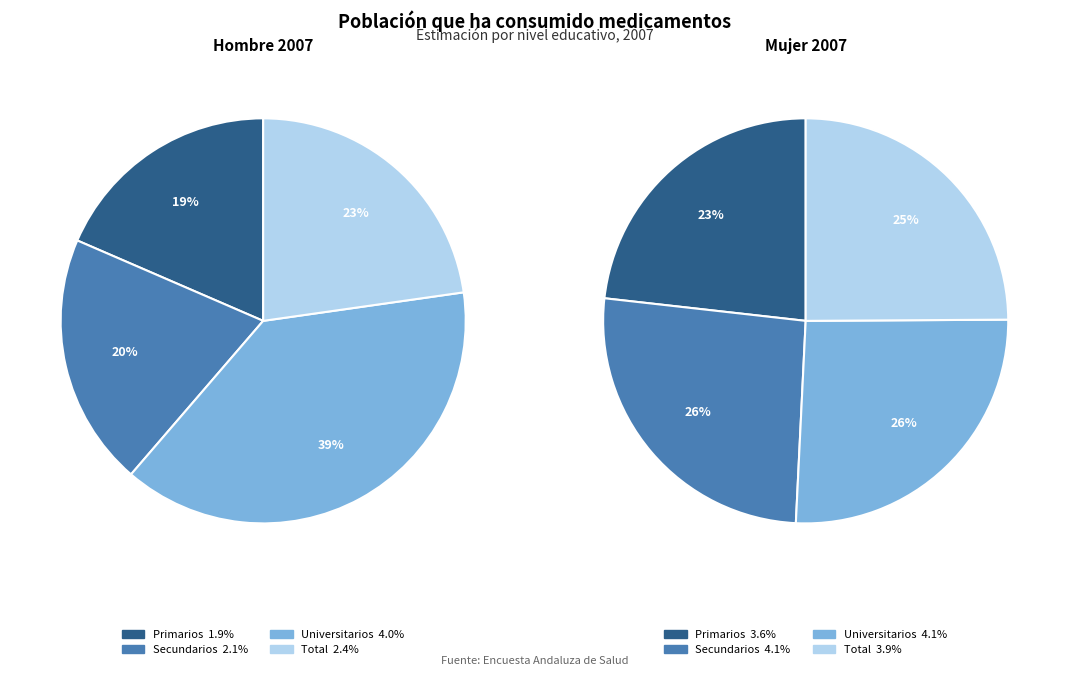

Count the number of slices in the pie.

4